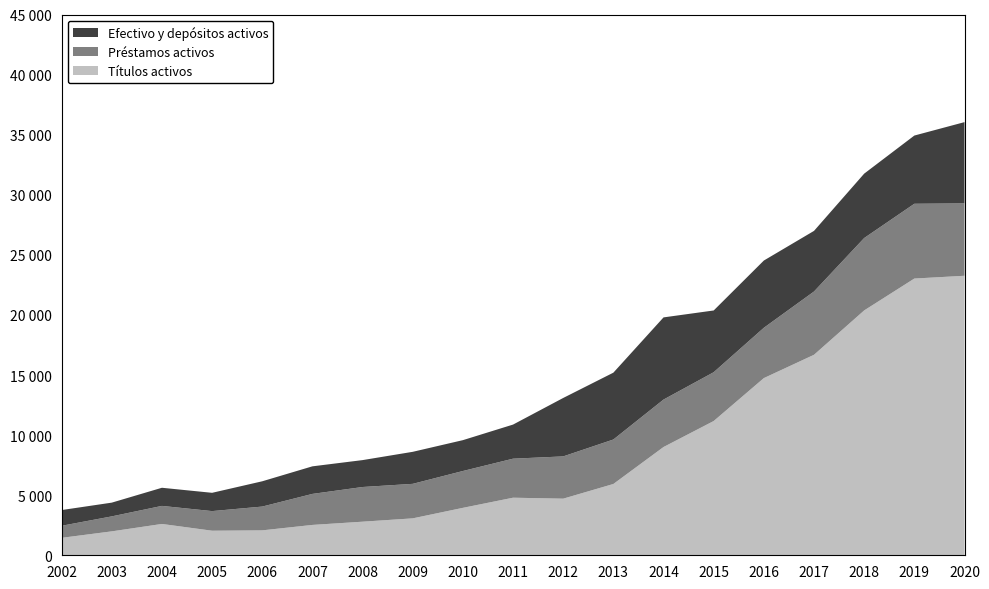

Reading left to right, what are all the values shown in this chart?

Títulos activos: 1451	1990	2607	2044	2074	2526	2795	3072	3947	4791	4711	5933	9009	11172	14744	16684	20375	23027	23259
Préstamos activos: 1003	1247	1502	1632	1979	2581	2886	2872	3066	3247	3517	3701	3948	4061	4187	5266	6024	6223	6022
Efectivo y depósitos activos: 1309	1143	1509	1522	2104	2294	2239	2665	2567	2838	4863	5562	6838	5138	5596	5044	5358	5677	6763